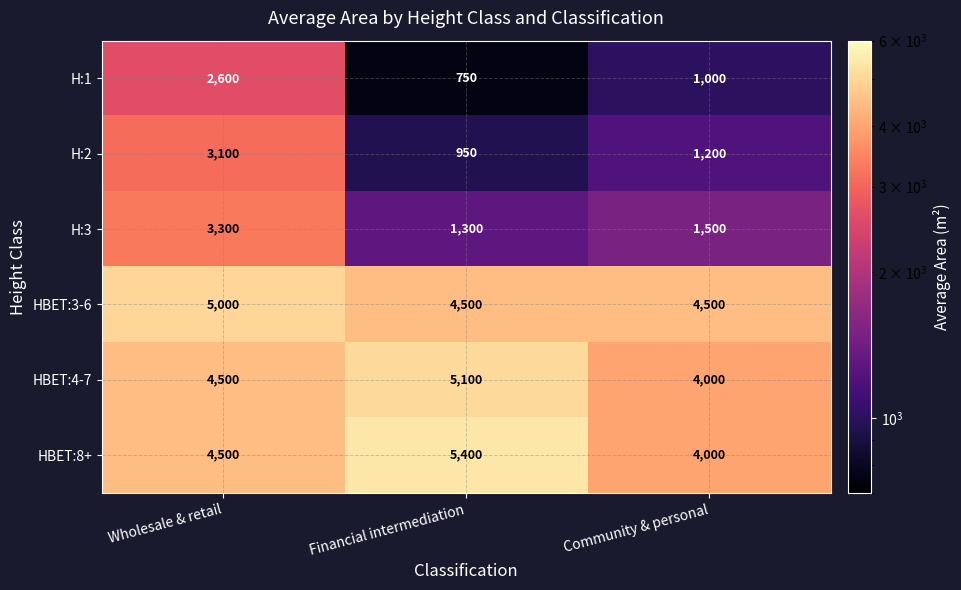

What is the difference between the highest and lowest values at Community & personal?

3500